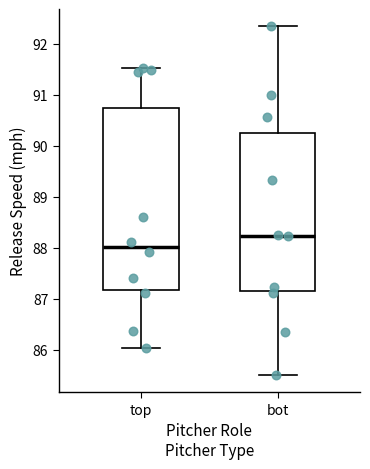

Reading left to right, transcribe this box plot: for each box, give where its median line is, the range the box spans, and where its two whiskers end, as read against the y-axis. The values are not printed on the chart, so give them approximately, as read against the axis.

top: median 88.0, box 87.2 to 90.7, whiskers 86.0 to 91.5
bot: median 88.2, box 87.1 to 90.3, whiskers 85.5 to 92.3